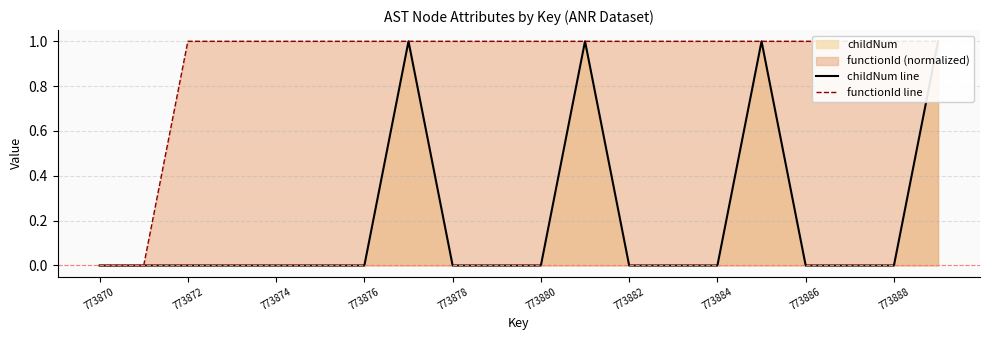

Where is childNum line nearest to the value 0?

773870